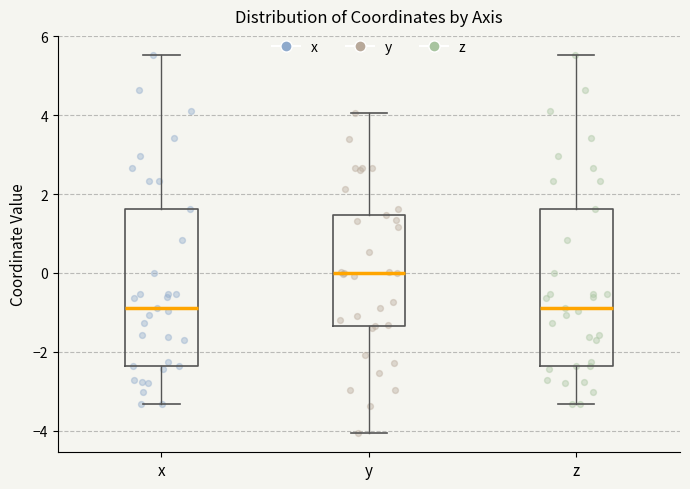

Which box has the highest median line?

y